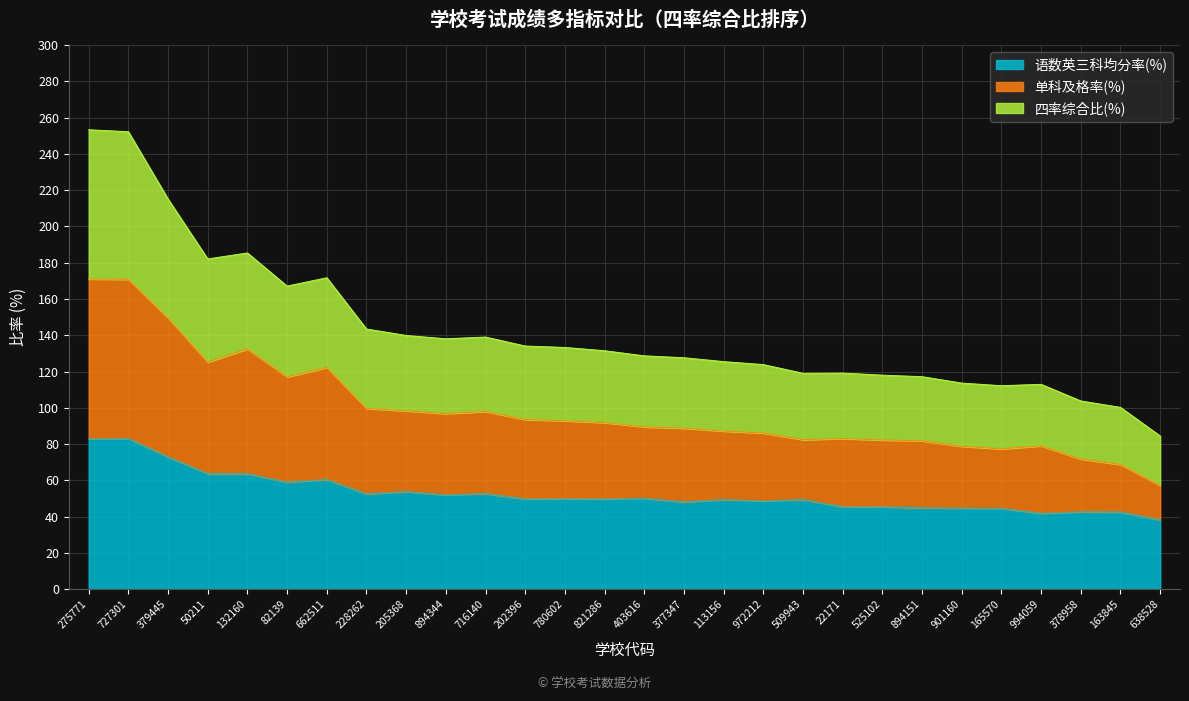

What is the label of the 10th point from the right?

509943